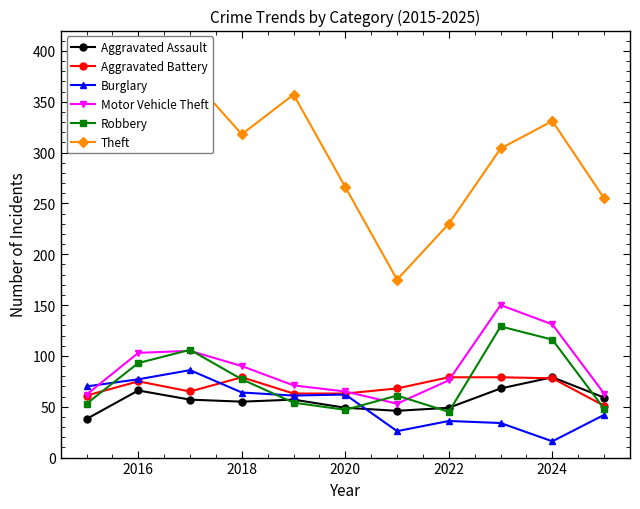

What is the highest value of the Robbery series?

129